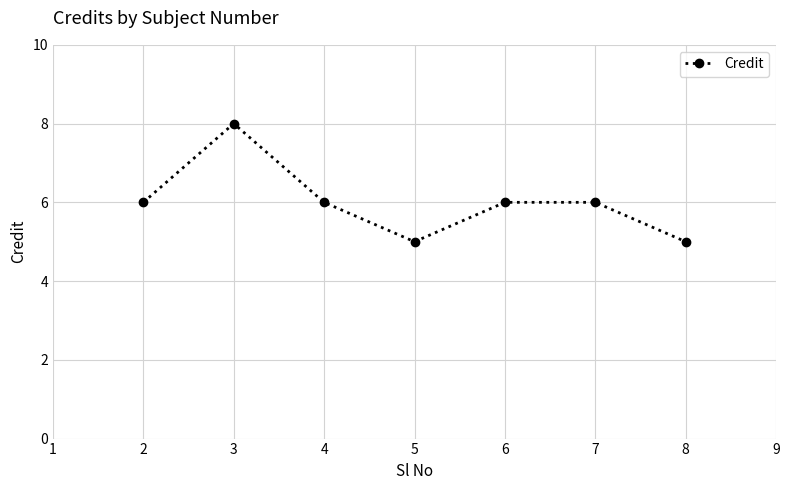

Reading left to right, extract all data points from this chart.

6	8	6	5	6	6	5